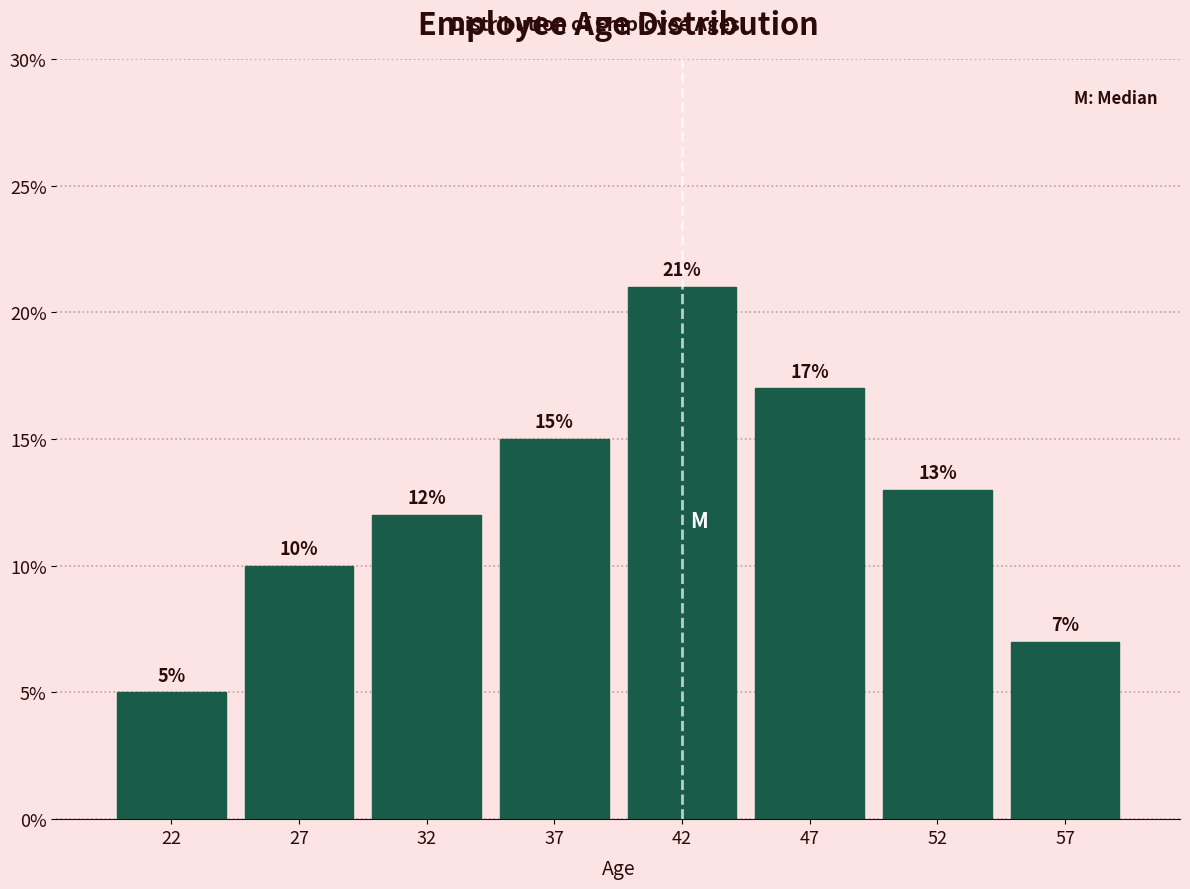

Reading left to right, transcribe all the data shown in this chart.

5.0	10.0	12.0	15.0	21.0	17.0	13.0	7.0